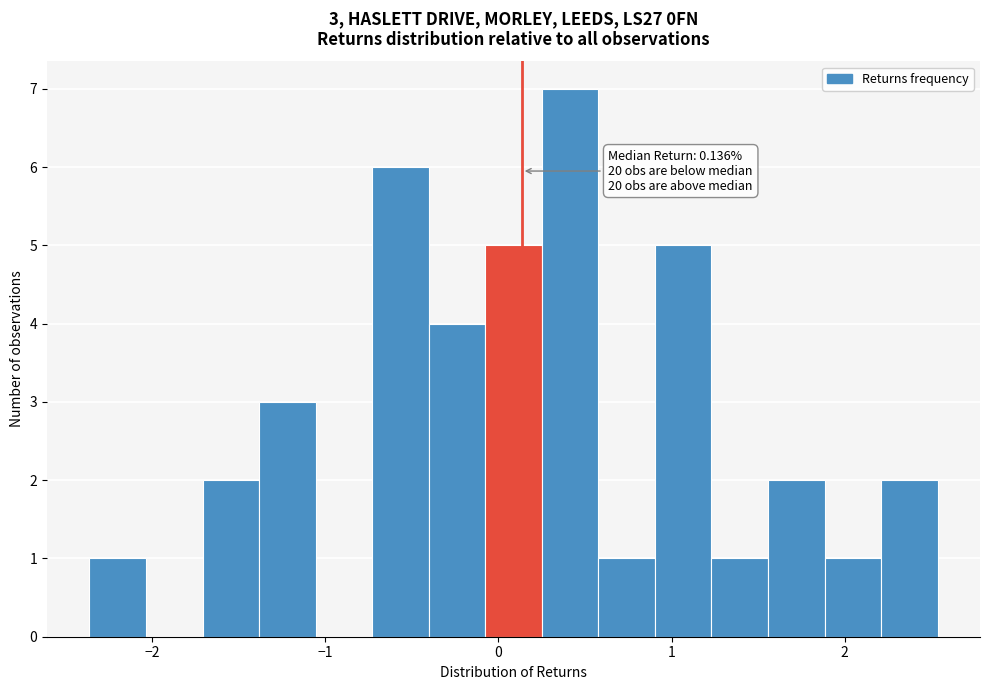

Around what value on the x-axis is the tallest bar? Give the approximate position of its centre, as read against the axis.

0.4